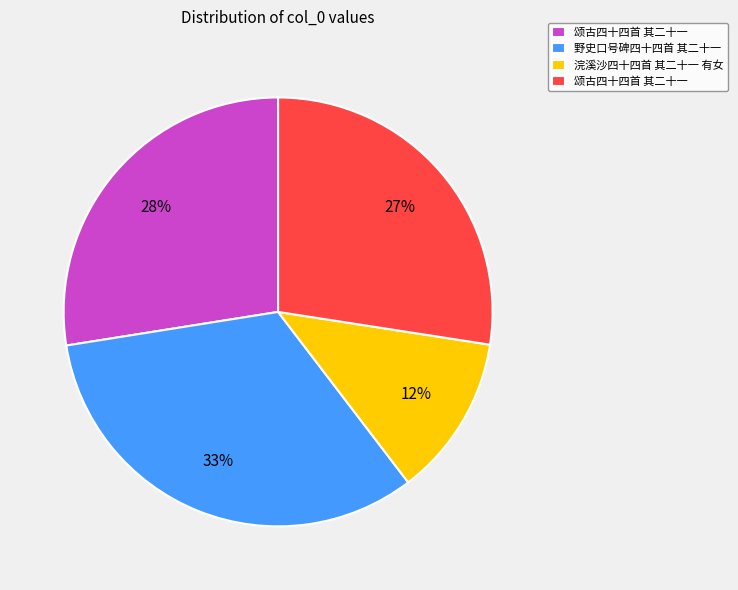

Does any single category account for the majority?

No